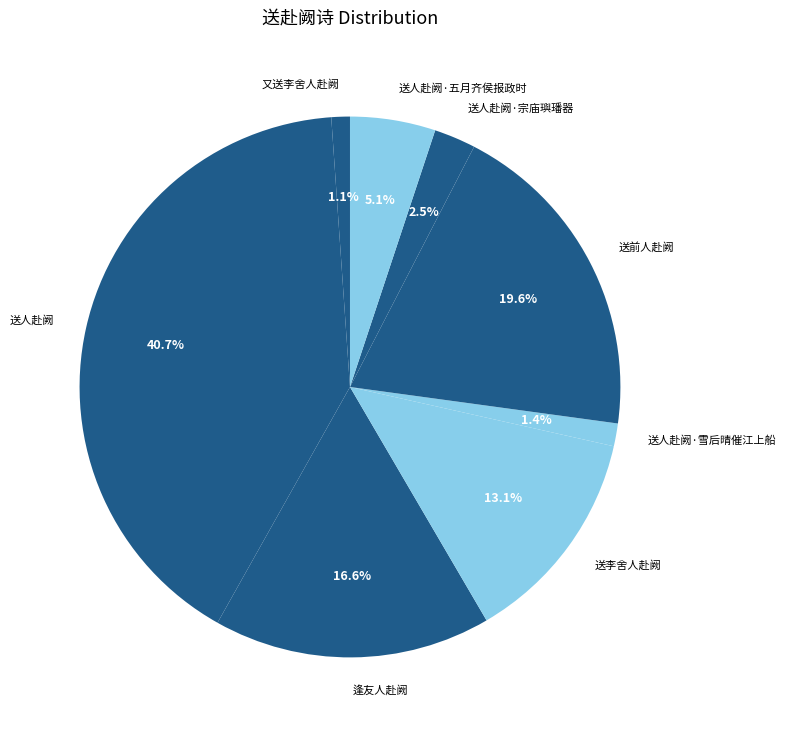

What percentage is the 送前人赴阙 slice, to the nearest percent?

20%